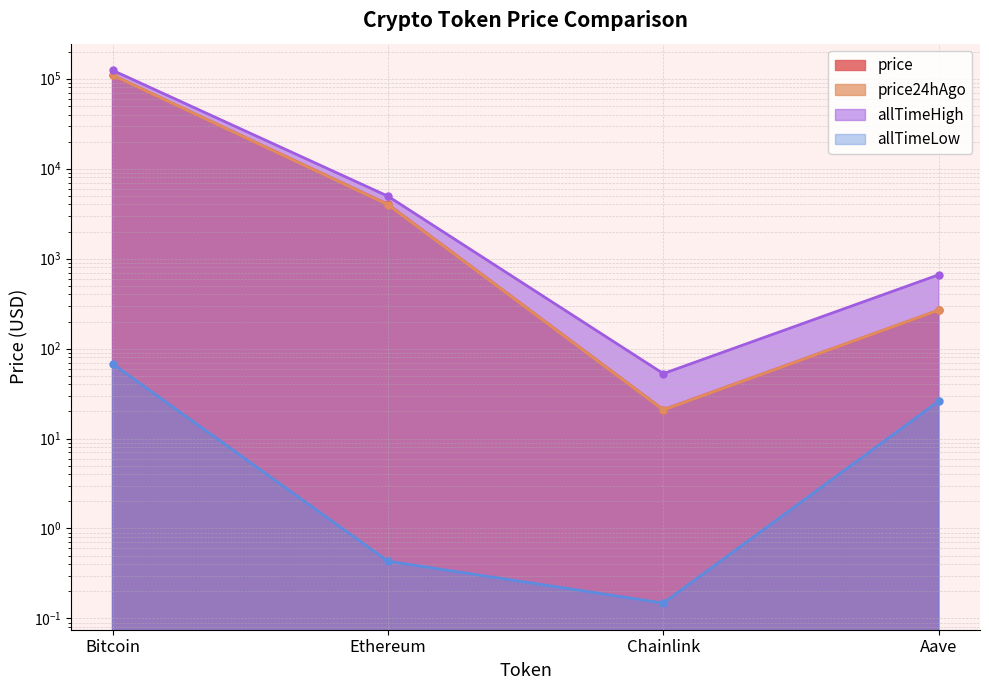

Rank the series by their maximum value, from lowest to highest.

allTimeLow, price, price24hAgo, allTimeHigh